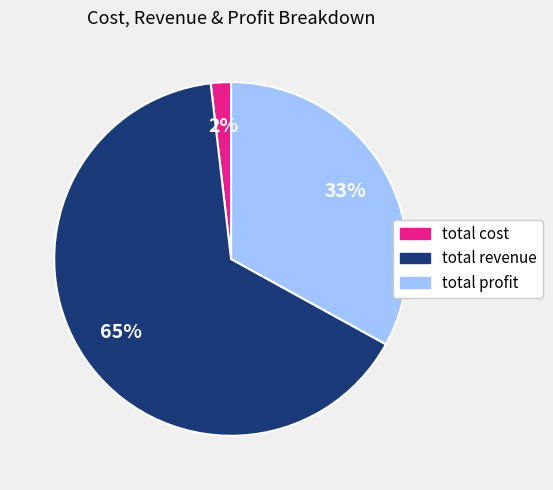

Do total revenue and total cost together represent more than half of the pie?

Yes